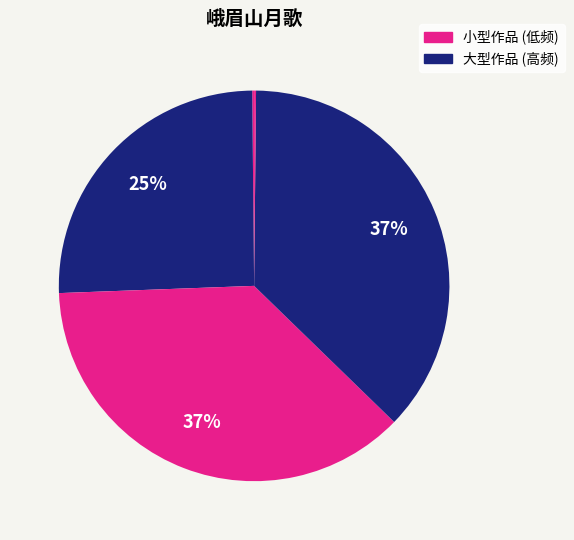

How many slices are in this pie chart?

5